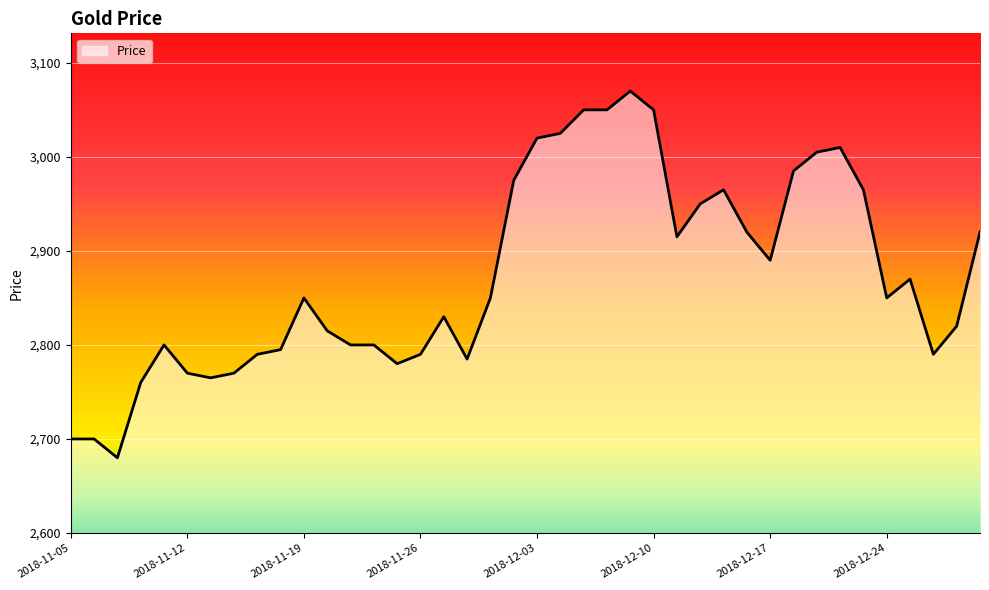

What is the greatest value displayed?

3070